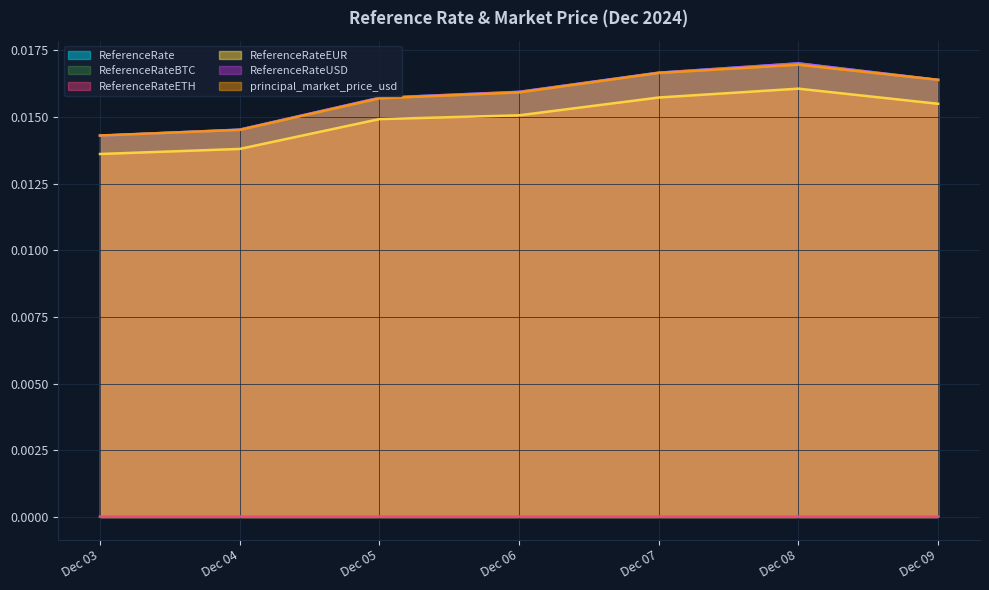

True or false: ReferenceRate has more than 2 points higher than both neighbors.

False